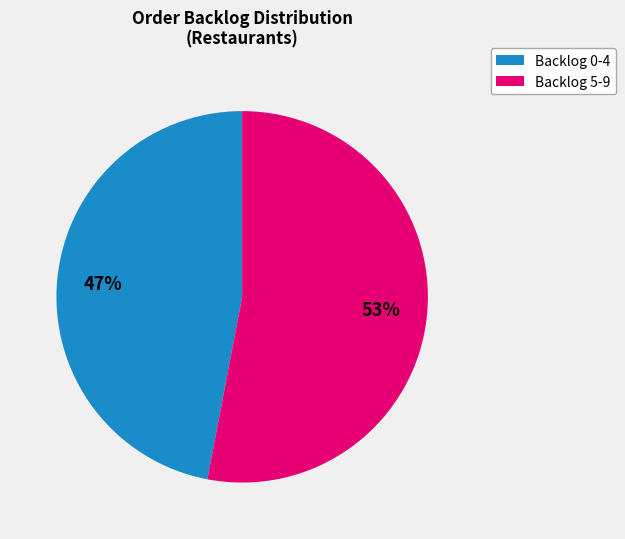

To the nearest percent, what is the average slice percentage?

50%